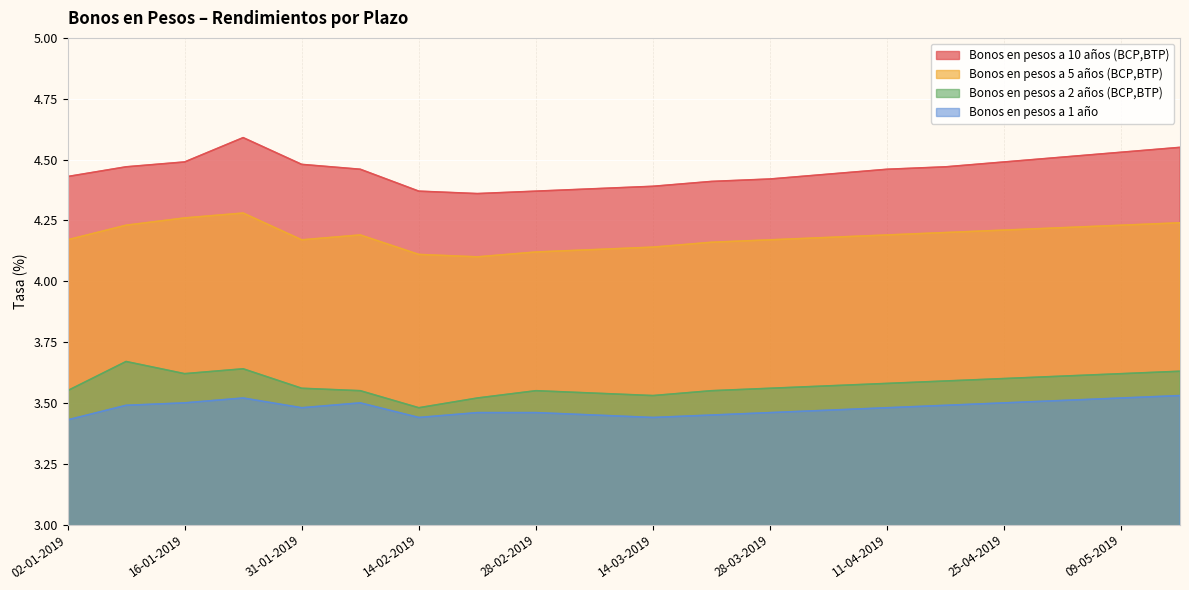

At which category does Bonos en pesos a 5 años (BCP,BTP) reach its first local peak?

23-01-2019